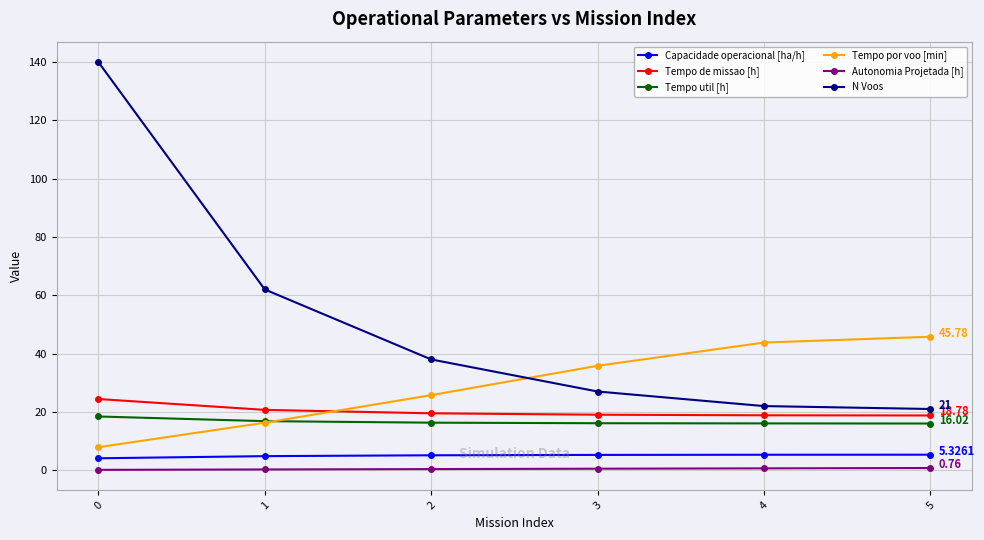

The value of Tempo util [h] at 4 is 16.1. True or false?

True